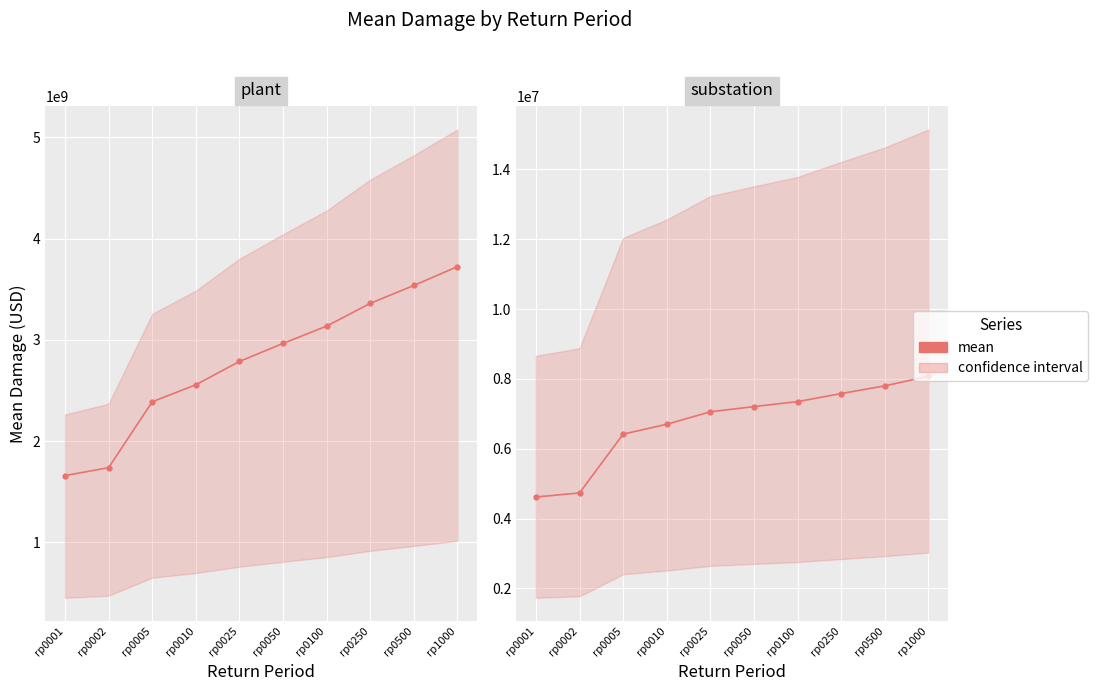

What is the difference between the values at rp0100 and rp1000?

725576.6